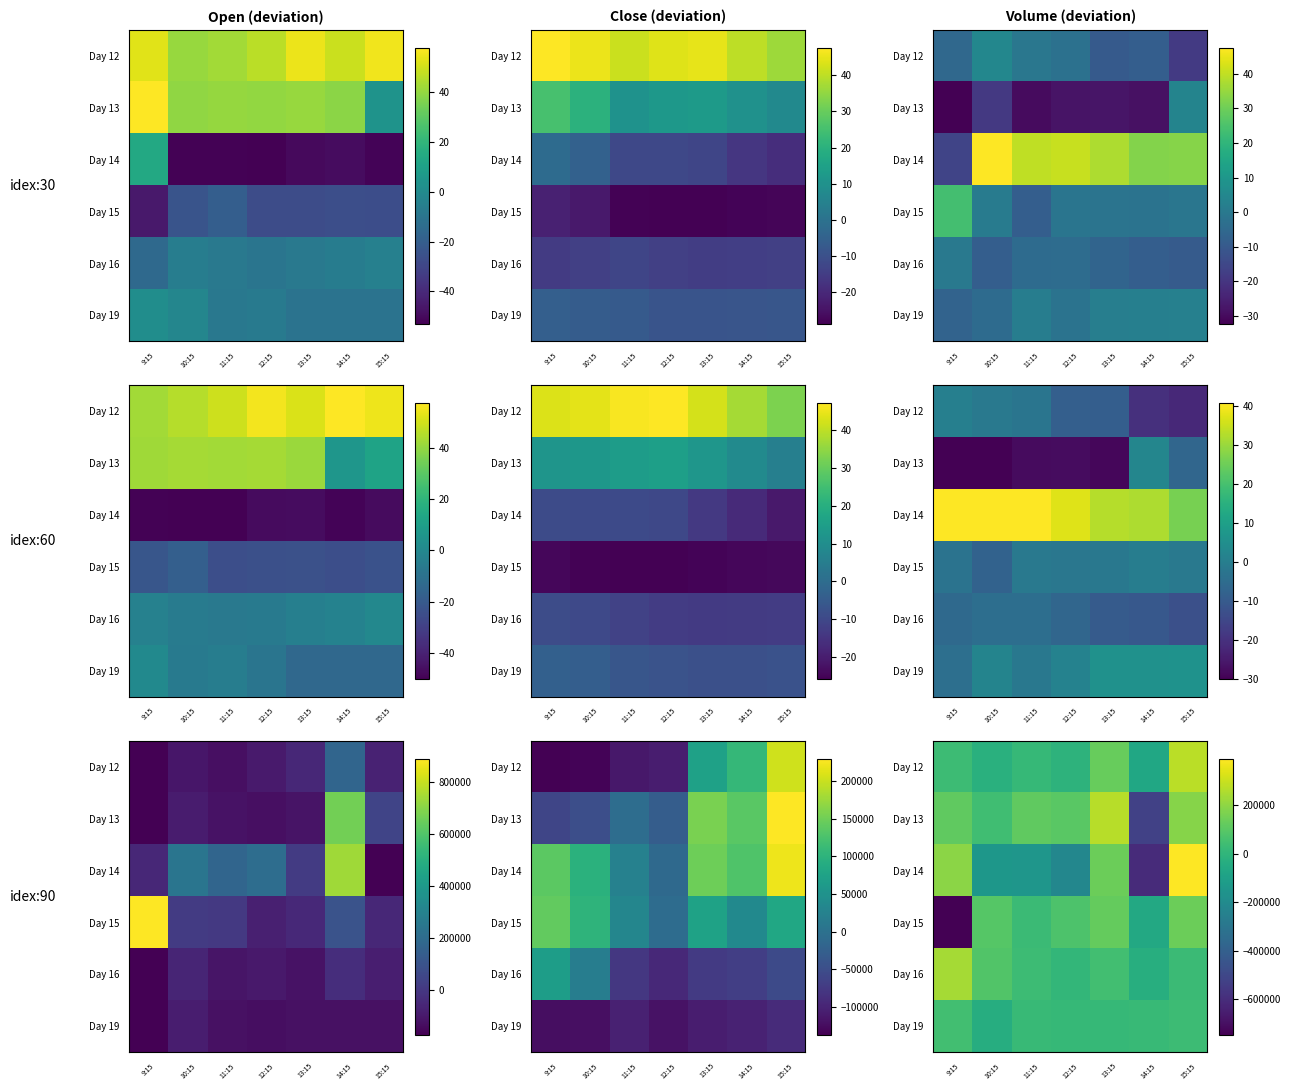

At how many categories does at least one series exceed -237869?

7